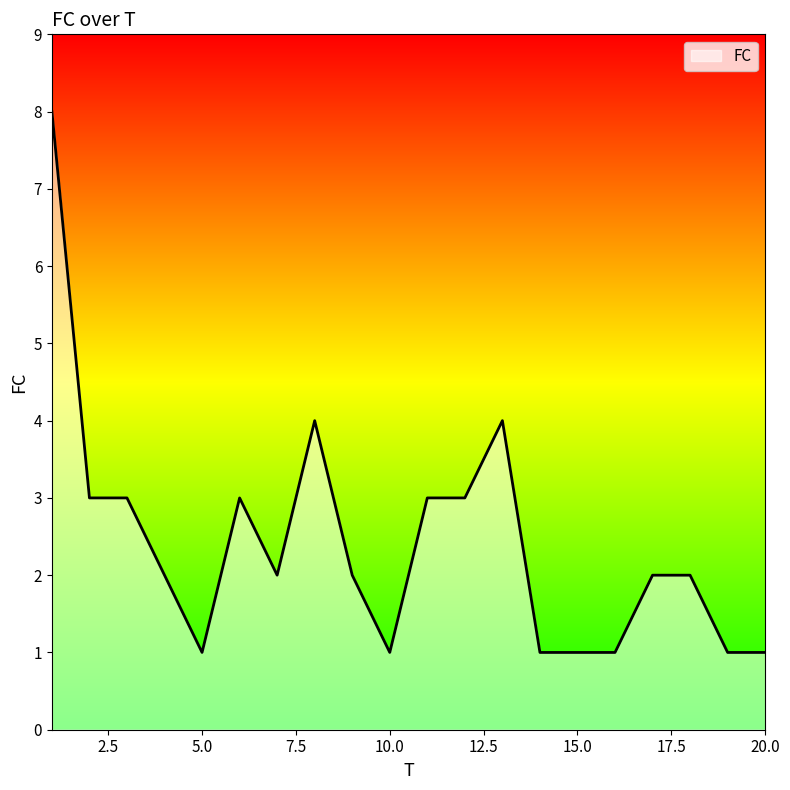

What is the greatest value displayed?

8